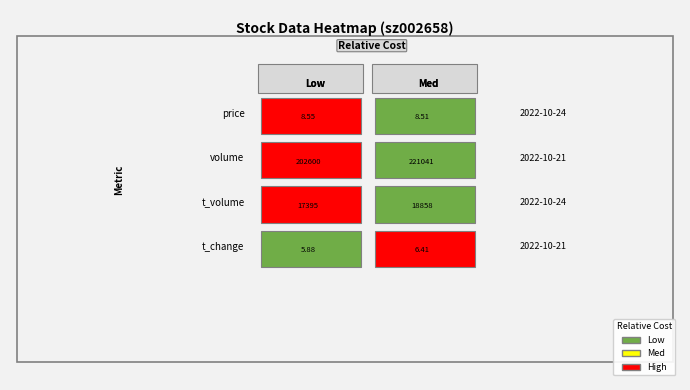

Reading left to right, transcribe all the data shown in this chart.

2022-10-24: 8.6	202600.0	17395.0	5.9
2022-10-21: 8.5	221041.0	18858.0	6.4